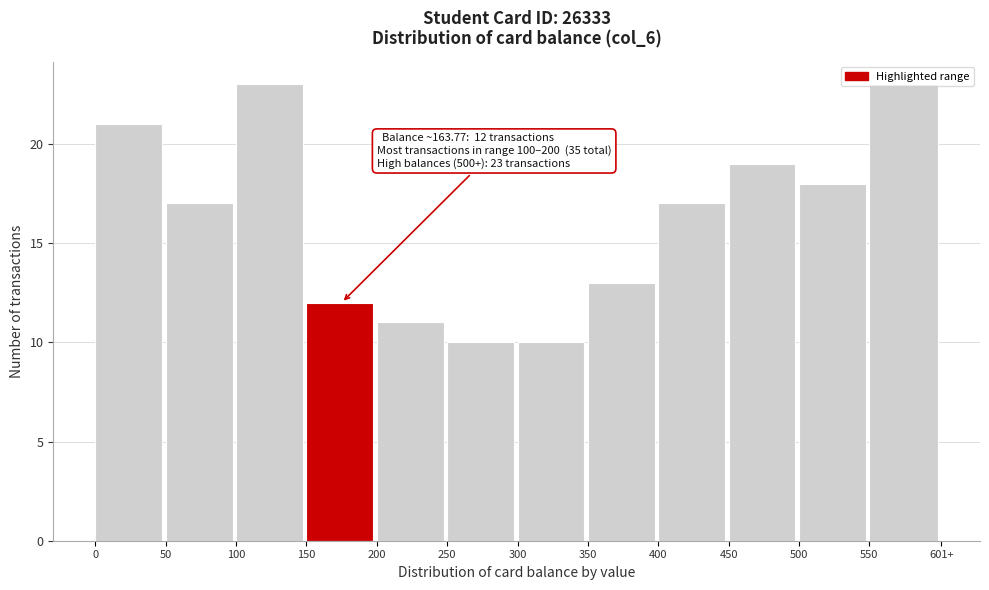

What is the ratio of the value at 500 to the value at 300?

1.8